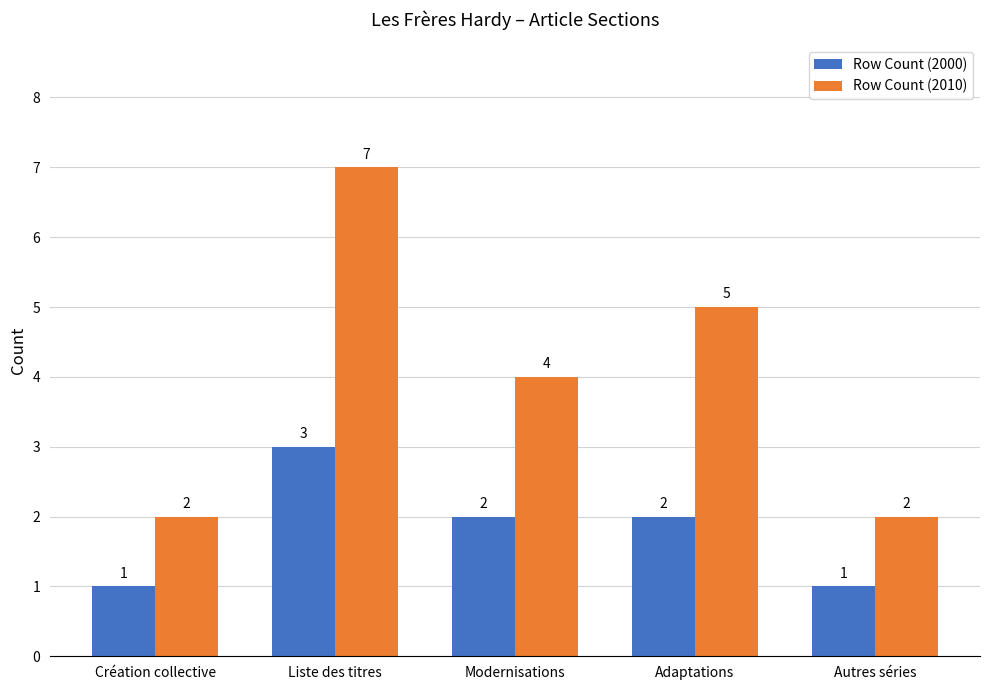

Rank the series by their average value, from highest to lowest.

Row Count (2010), Row Count (2000)